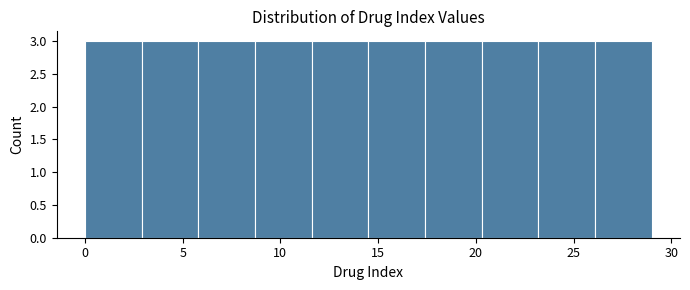

Reading left to right, list every bar in this chart as the range it spans on the x-axis followed by its height. Neither the bar edges nor the heights are printed on the chart, so give them approximately, as read against the axes.

0.0 to 2.9: 3
2.9 to 5.8: 3
5.8 to 8.7: 3
8.7 to 11.6: 3
11.6 to 14.5: 3
14.5 to 17.4: 3
17.4 to 20.3: 3
20.3 to 23.2: 3
23.2 to 26.1: 3
26.1 to 29.0: 3